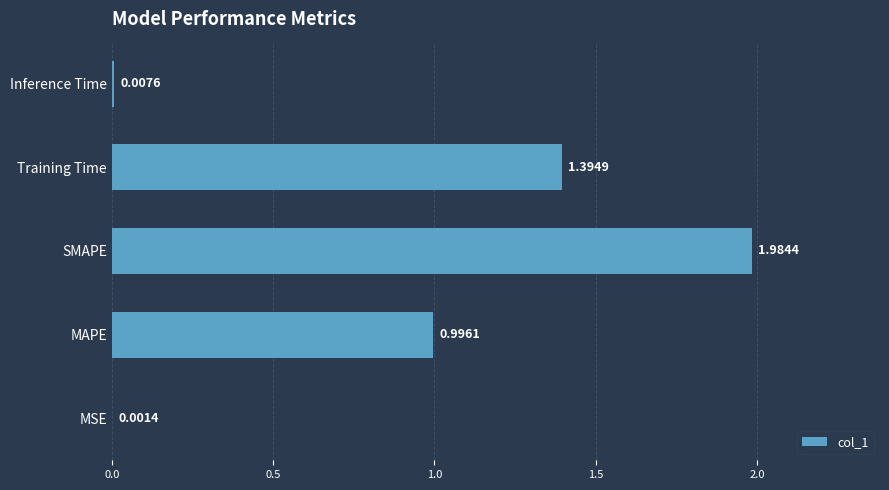

Are the bars horizontal?

Yes